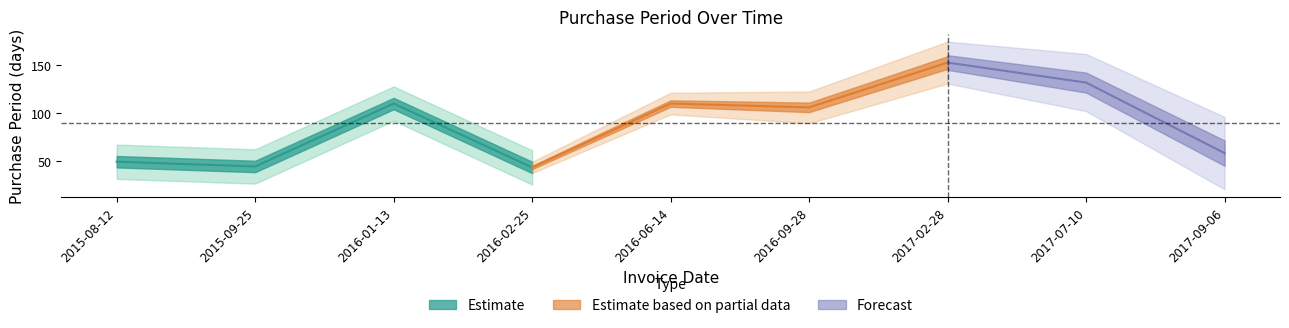

What is the label of the 2nd point from the left?

2015-09-25